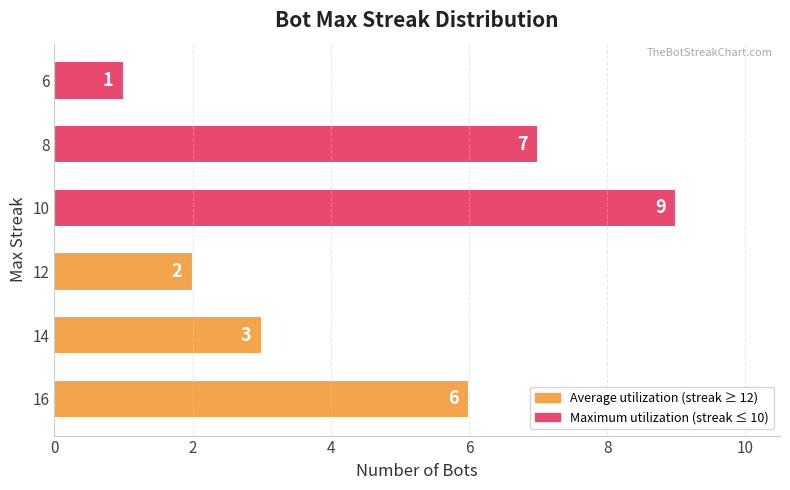

What is the difference between the second highest and minimum values?

6